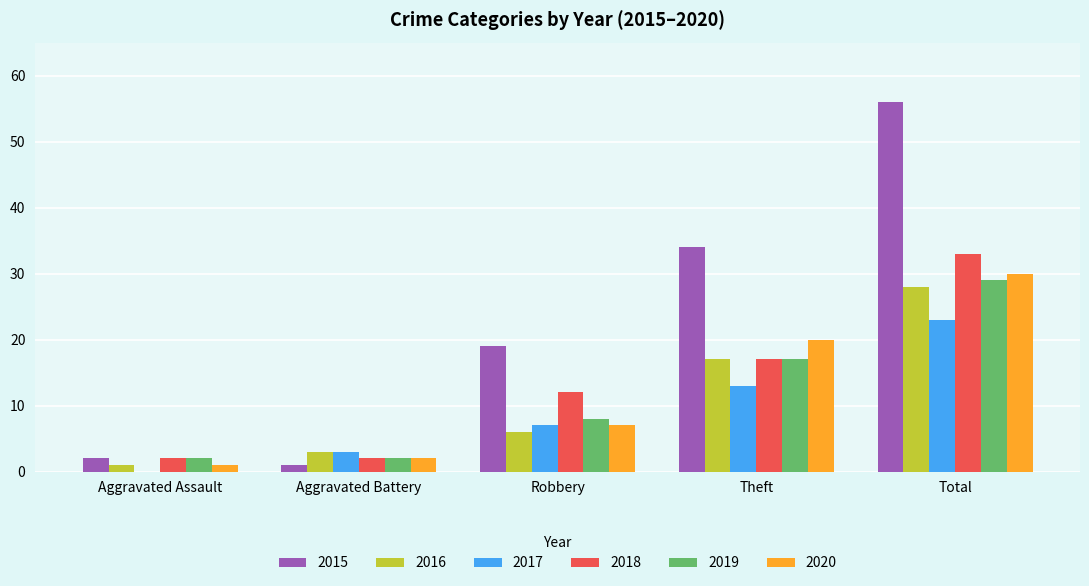

What is the sum of all 2020 values?

60